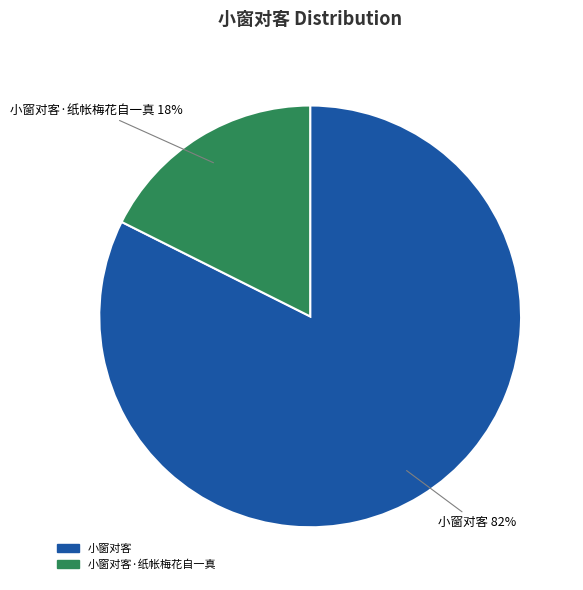

To the nearest percent, what is the average slice percentage?

50%